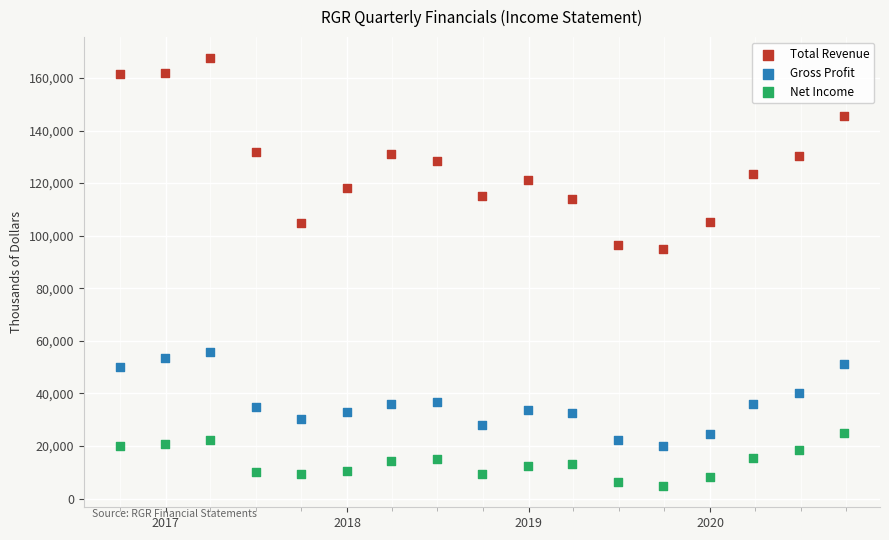

Which series reaches the maximum Y coordinate?

Total Revenue